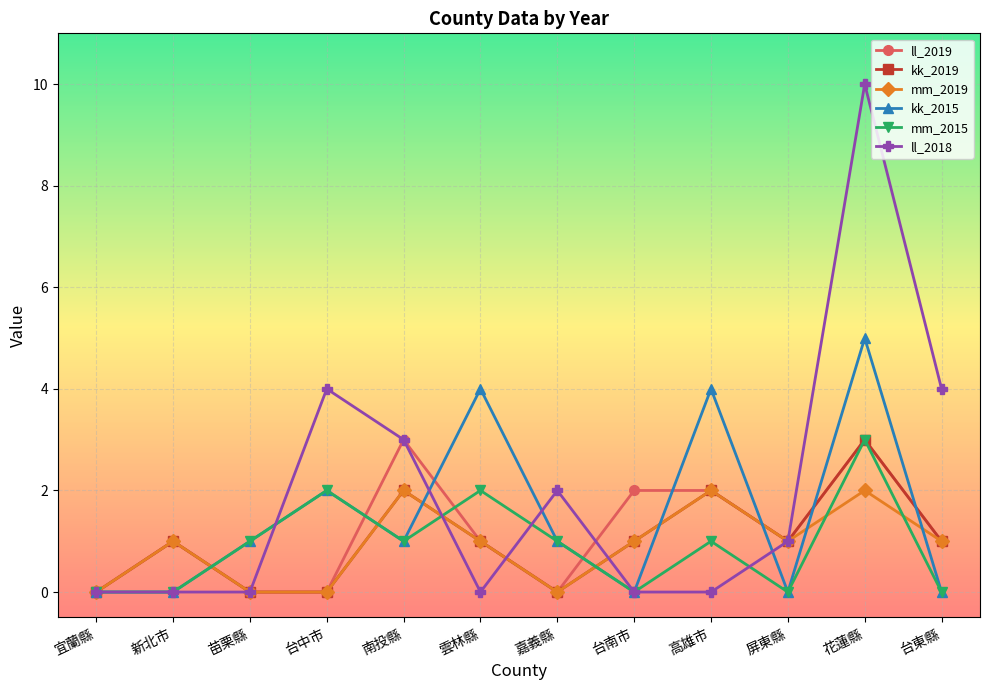

The value of ll_2019 at 宜蘭縣 is -1. True or false?

False